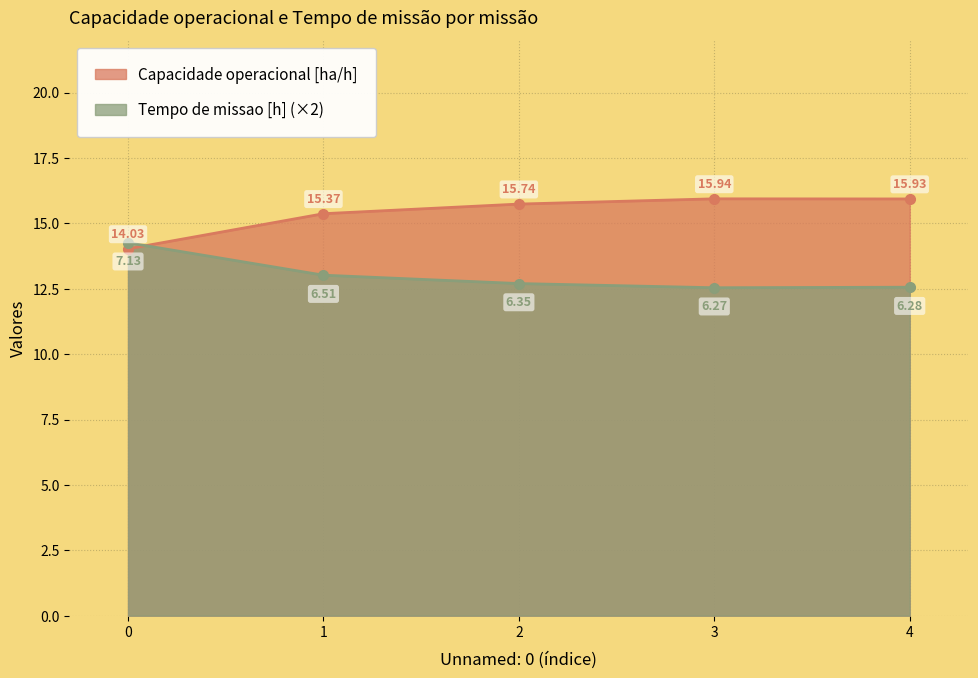

What is the total value across all series at 0?

28.3